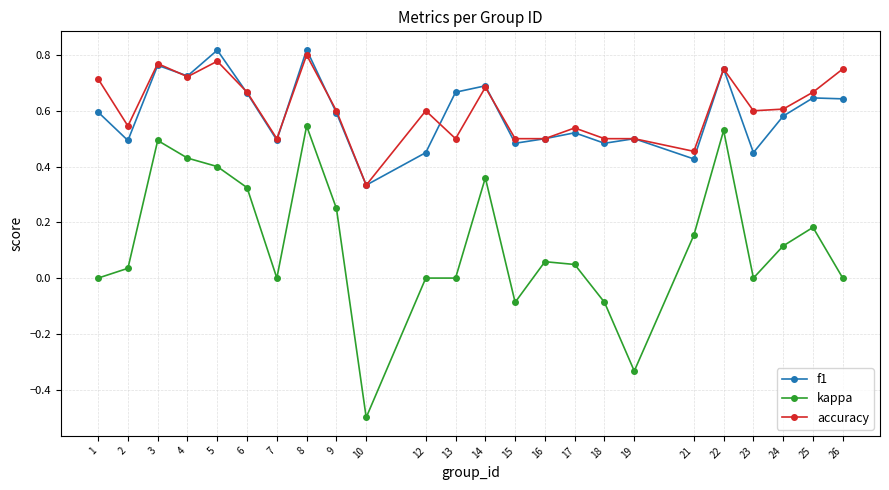

Count the number of categories in the chart.

24